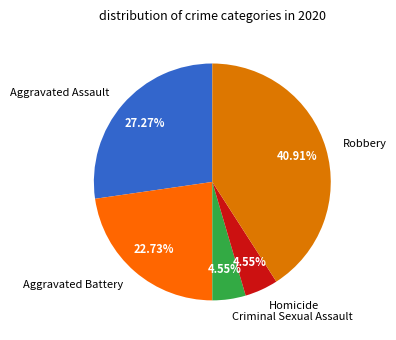

Which slice is the largest?

Robbery